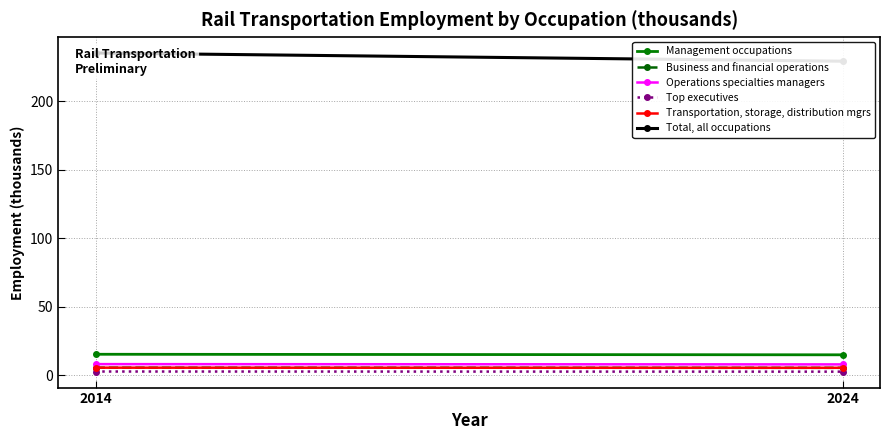

What are all the series names shown in the legend?

Management occupations, Business and financial operations, Operations specialties managers, Top executives, Transportation, storage, distribution mgrs, Total, all occupations